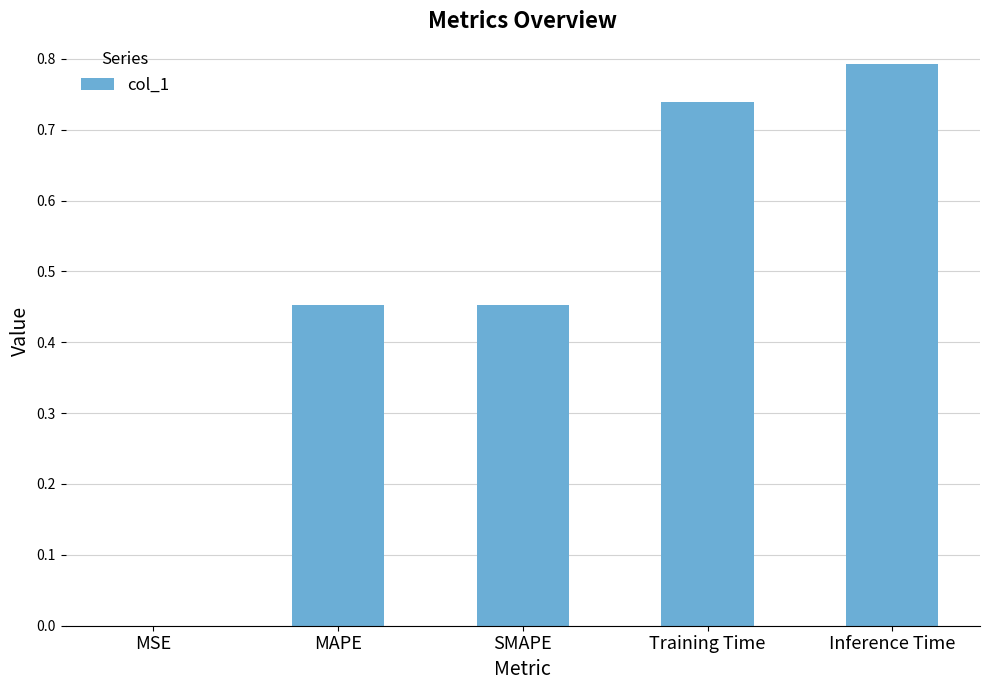

What is the sum of all values?

2.4